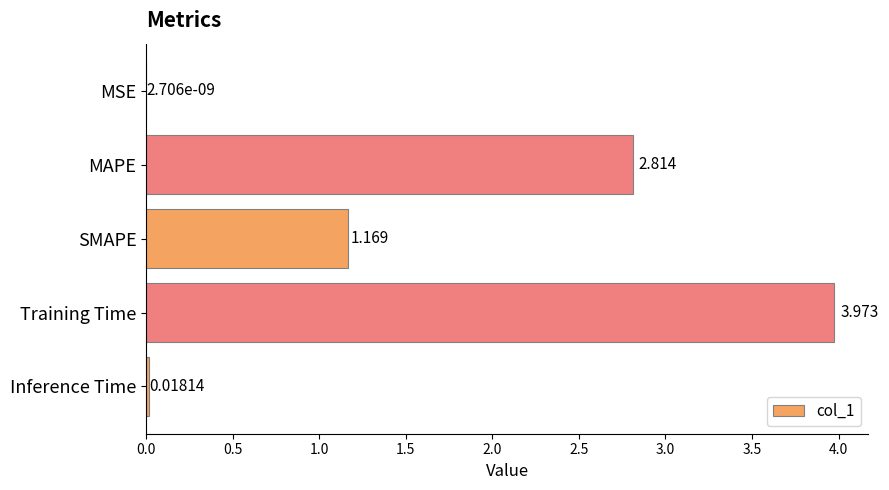

Which category has the highest value across all series?

Training Time